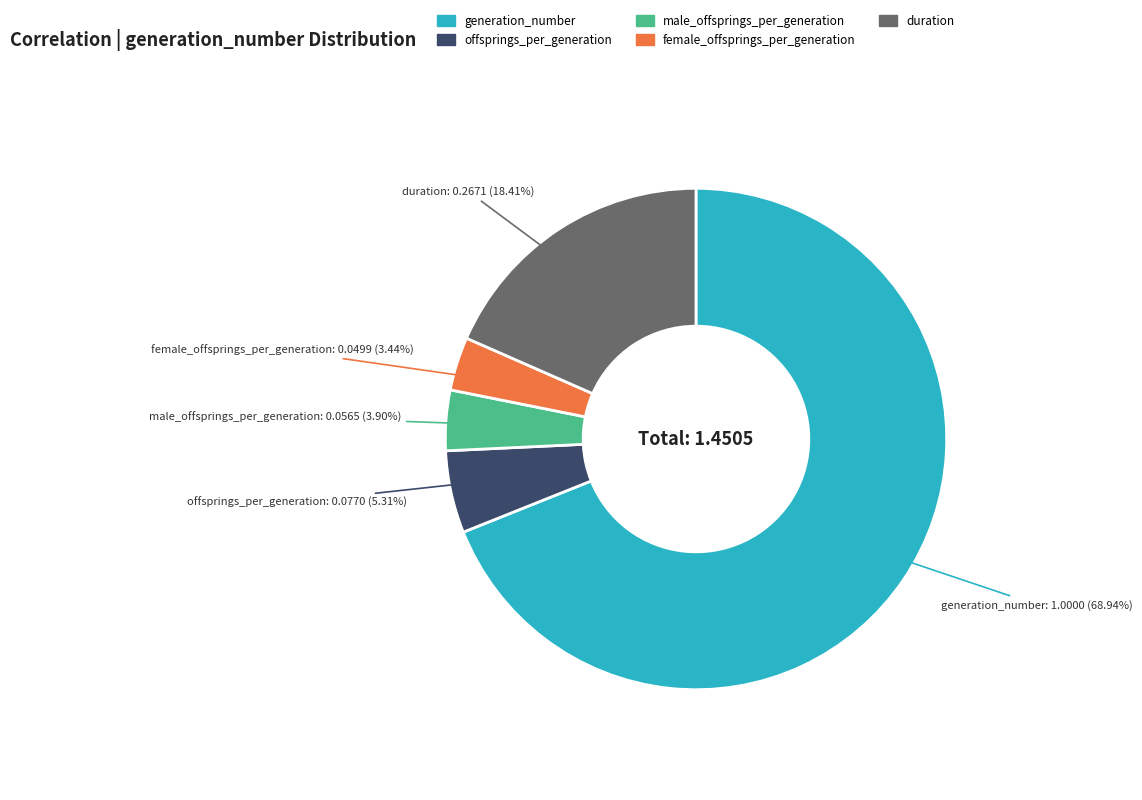

What portion of the pie excludes offsprings_per_generation?

94.7%